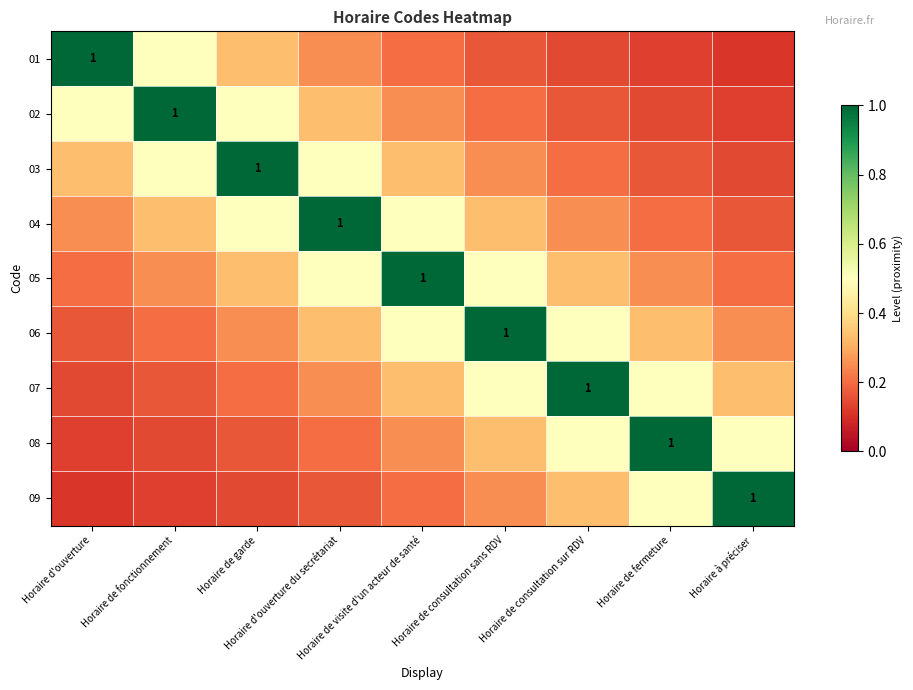

What is the average value of the 07 series?

0.4